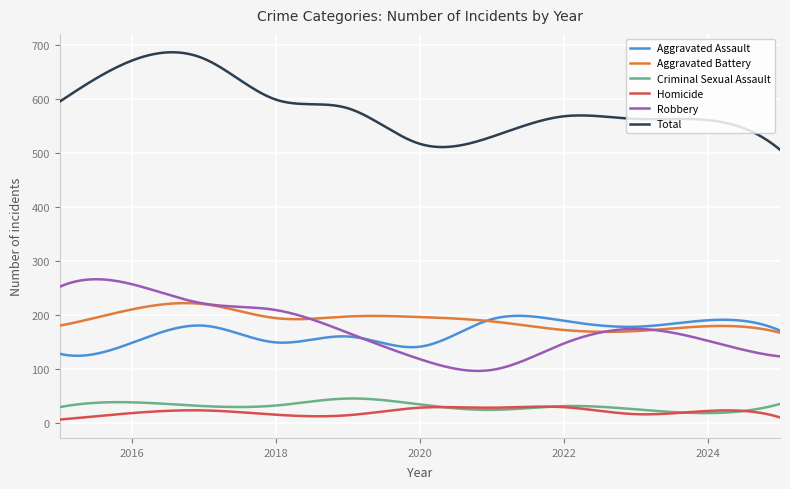

What is the average value of the Robbery series?

173.7